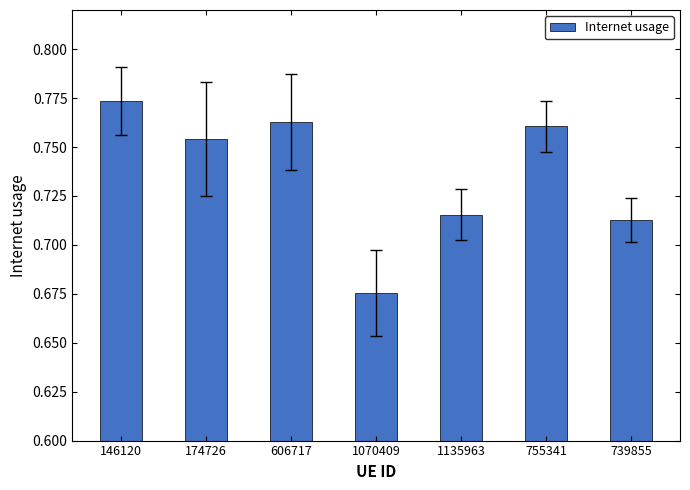

What position from the right is 755341?

2